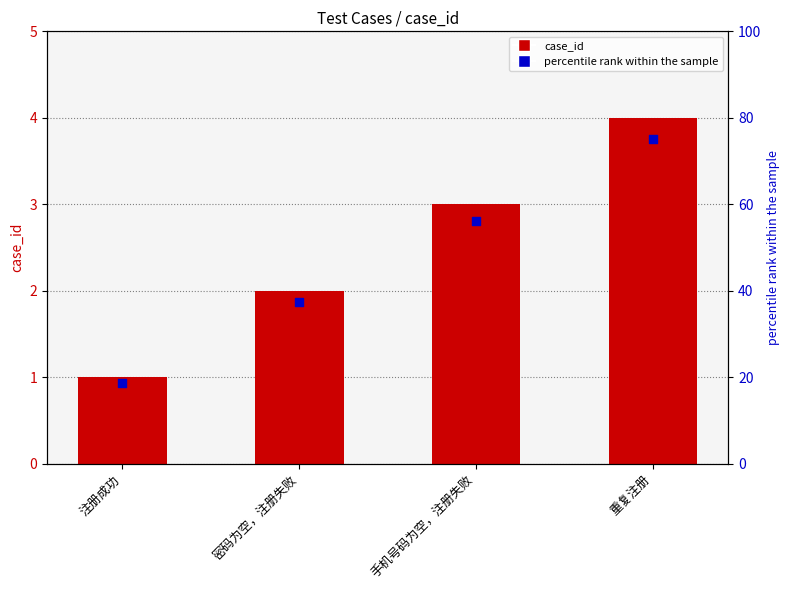

Which series reaches the maximum Y coordinate?

percentile rank within the sample